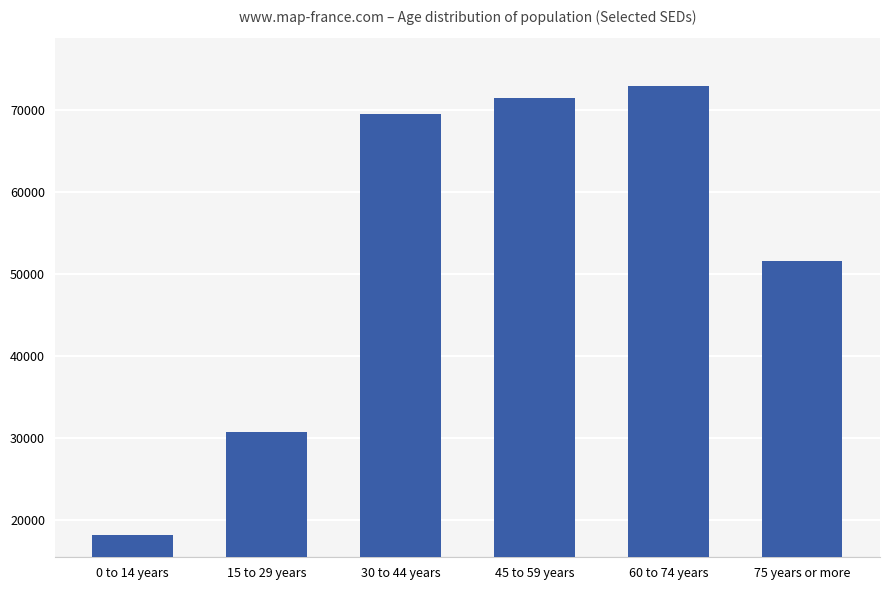

What is the label of the 4th bar from the left?

45 to 59 years